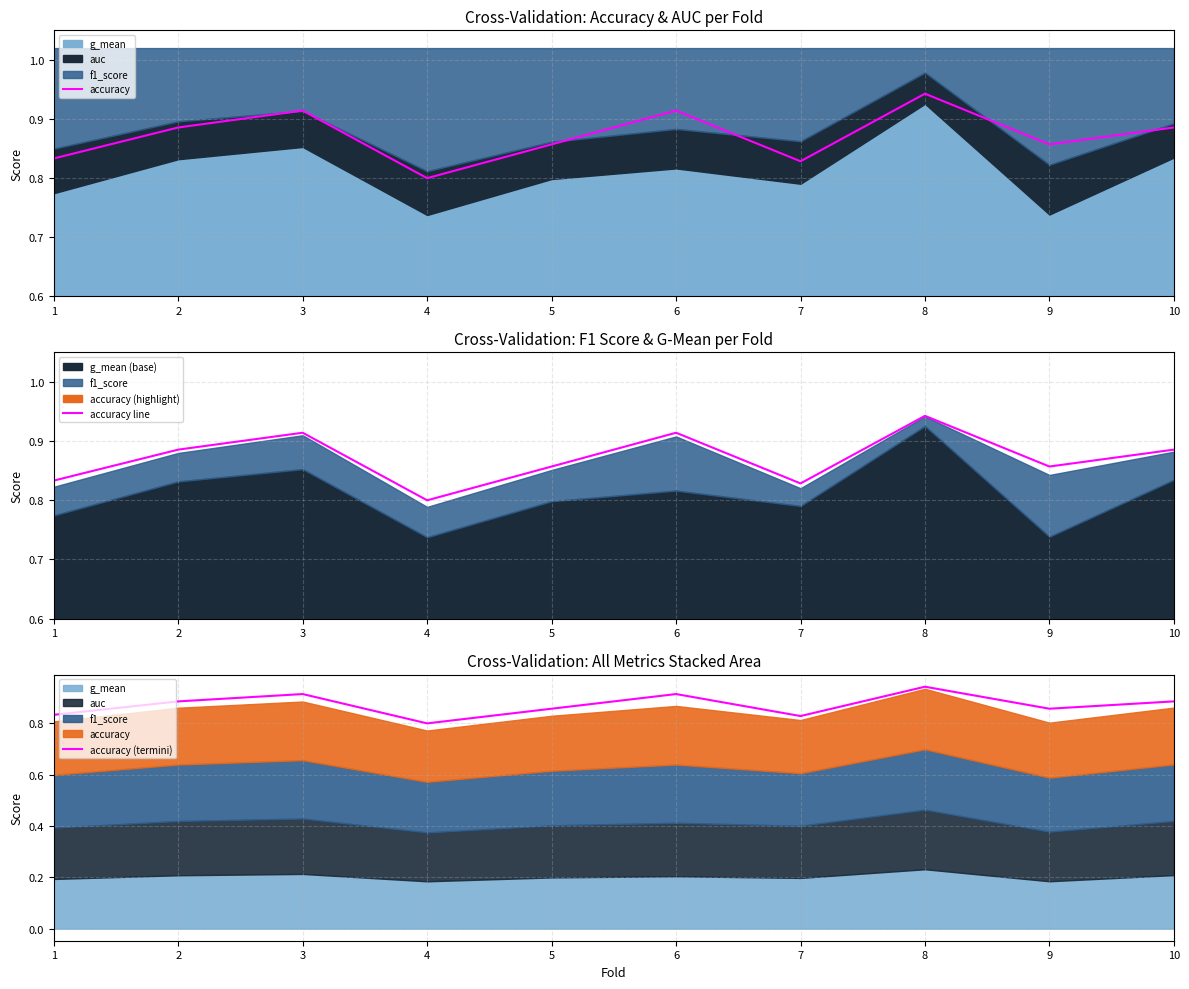

Which category has the lowest value across all series?

4